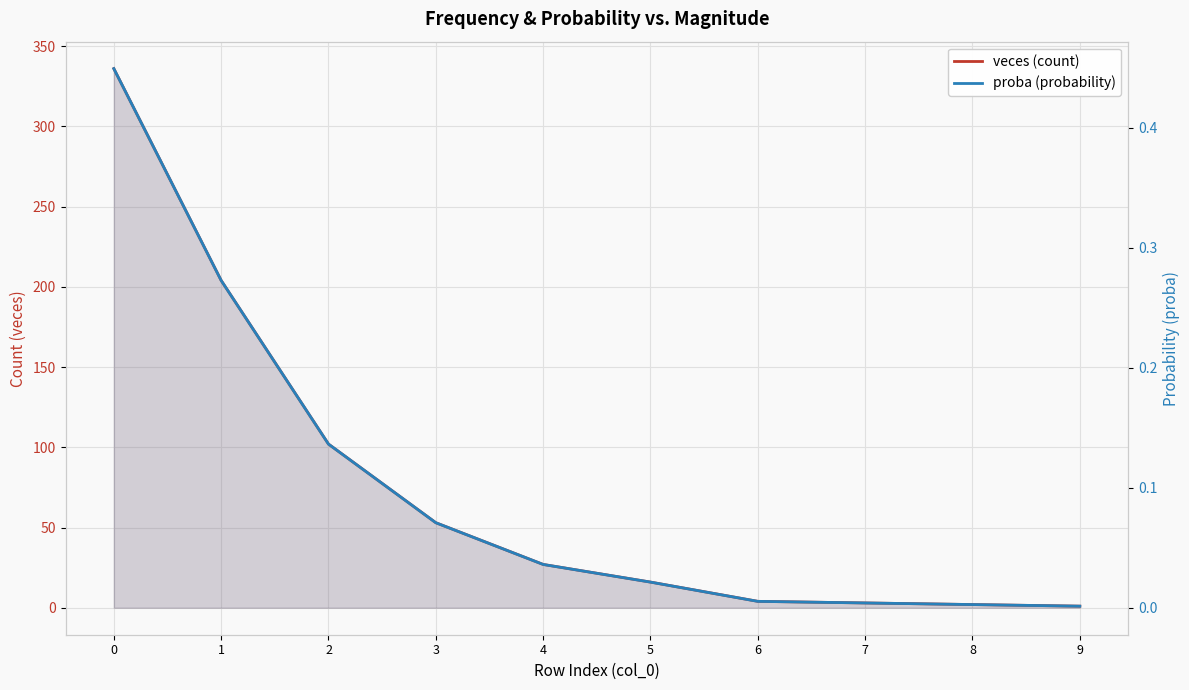

True or false: proba (probability) and veces (count) cross at least once.

False